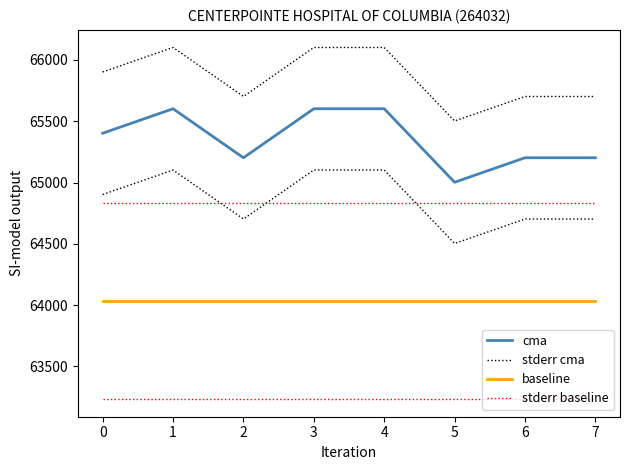

How many data points does each series have?

8